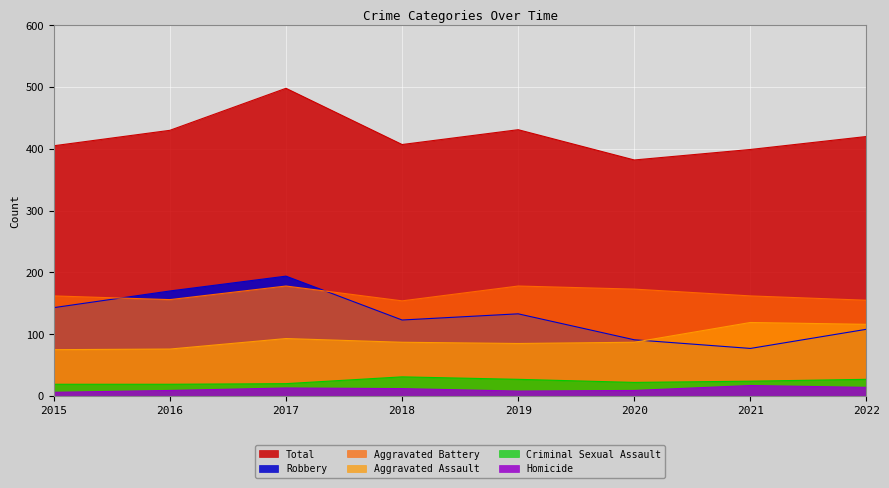

In Criminal Sexual Assault, how many points are higher than both neighbors (excluding endpoints)?

1